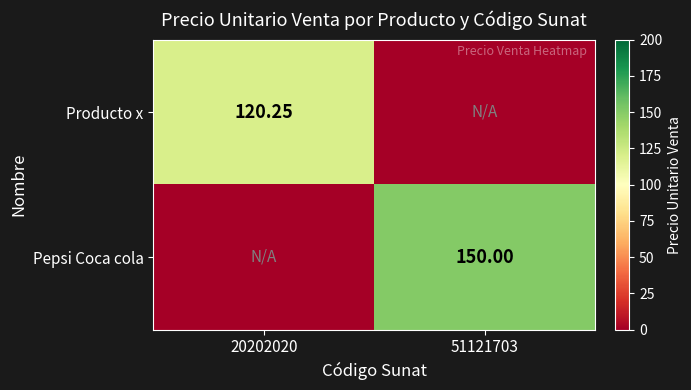

Is the value of Producto x at 20202020 greater than the value of Pepsi Coca cola at 51121703?

No